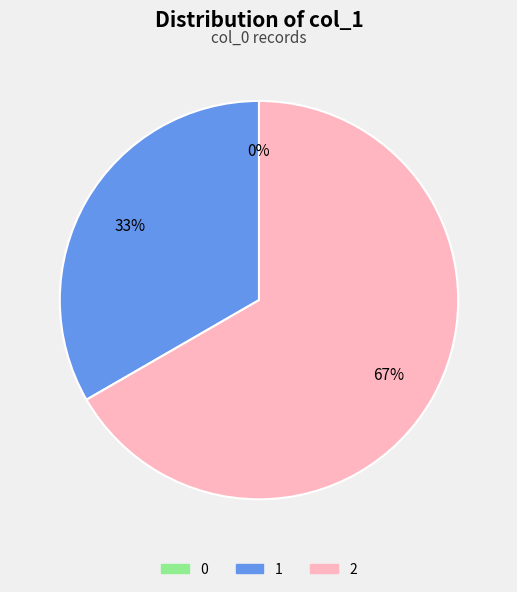

Count the number of slices in the pie.

3